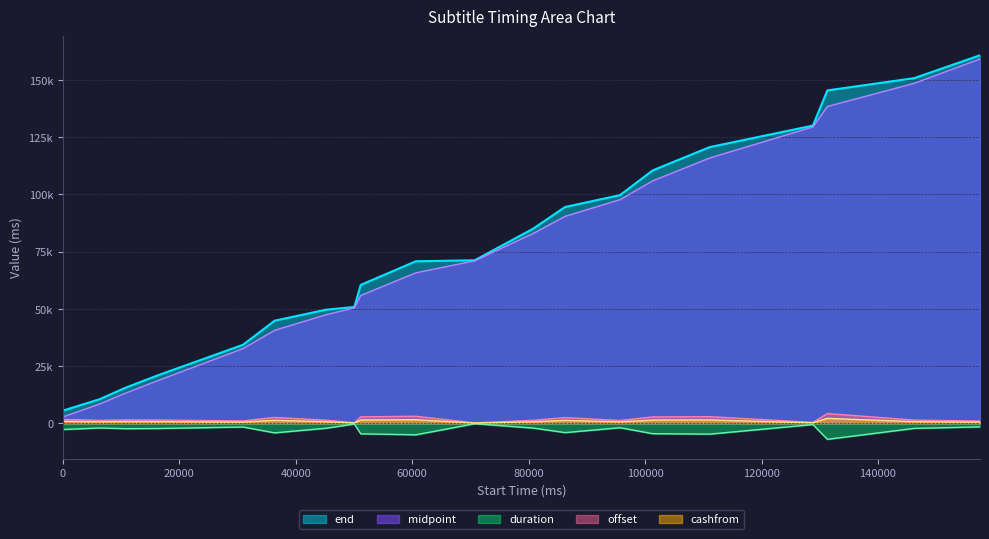

What is the sum of the values at 50060 and 30940?

85020